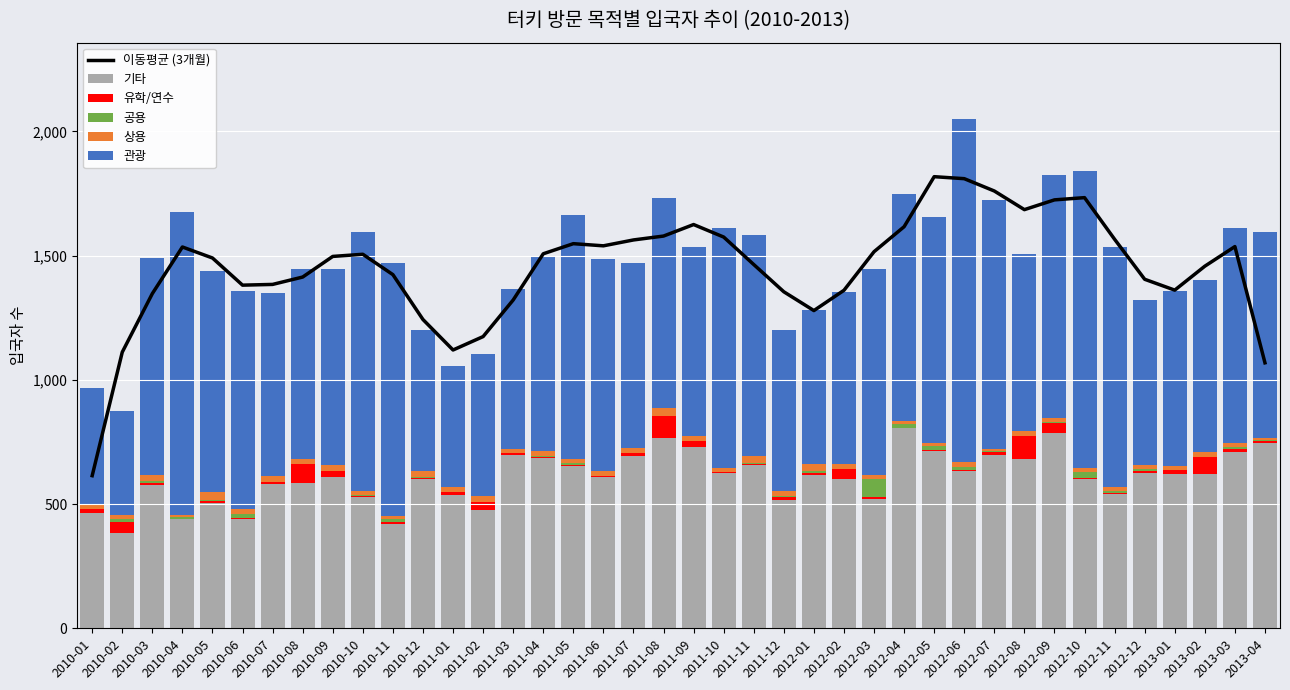

List the series in order of their peak value, lowest first.

상용, 공용, 유학/연수, 기타, 관광, 이동평균 (3개월)